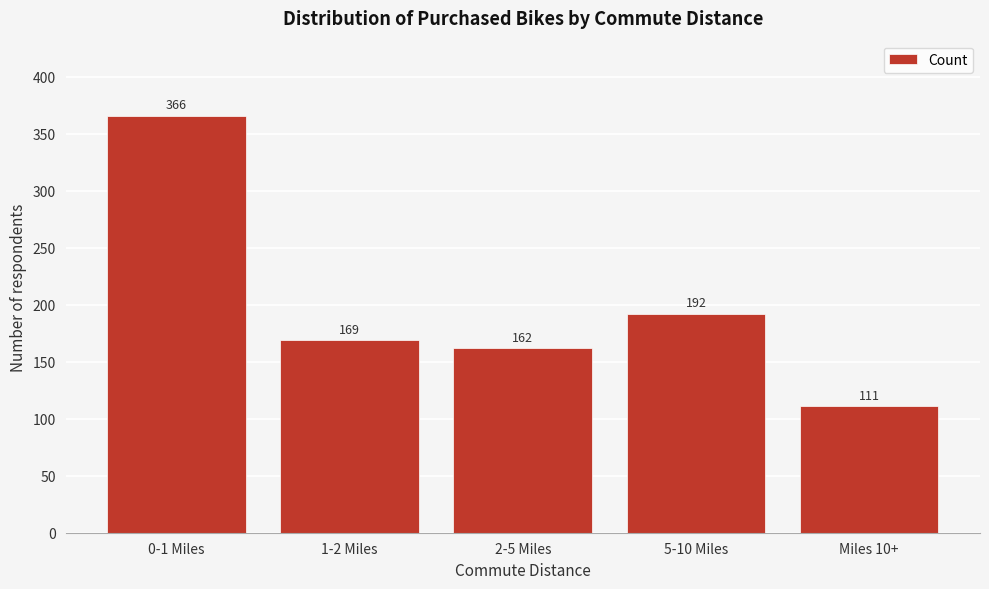

Reading right to left, what are all the values shown in this chart?

111	192	162	169	366